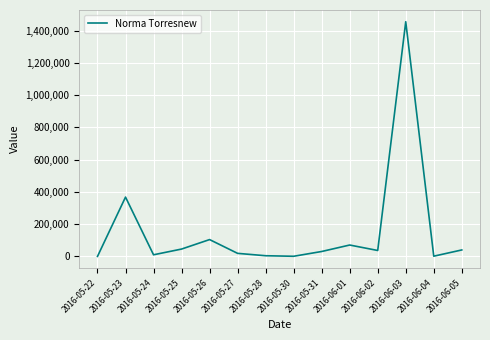

What is the ratio of the value at 2016-05-25 to the value at 2016-06-05?

1.1